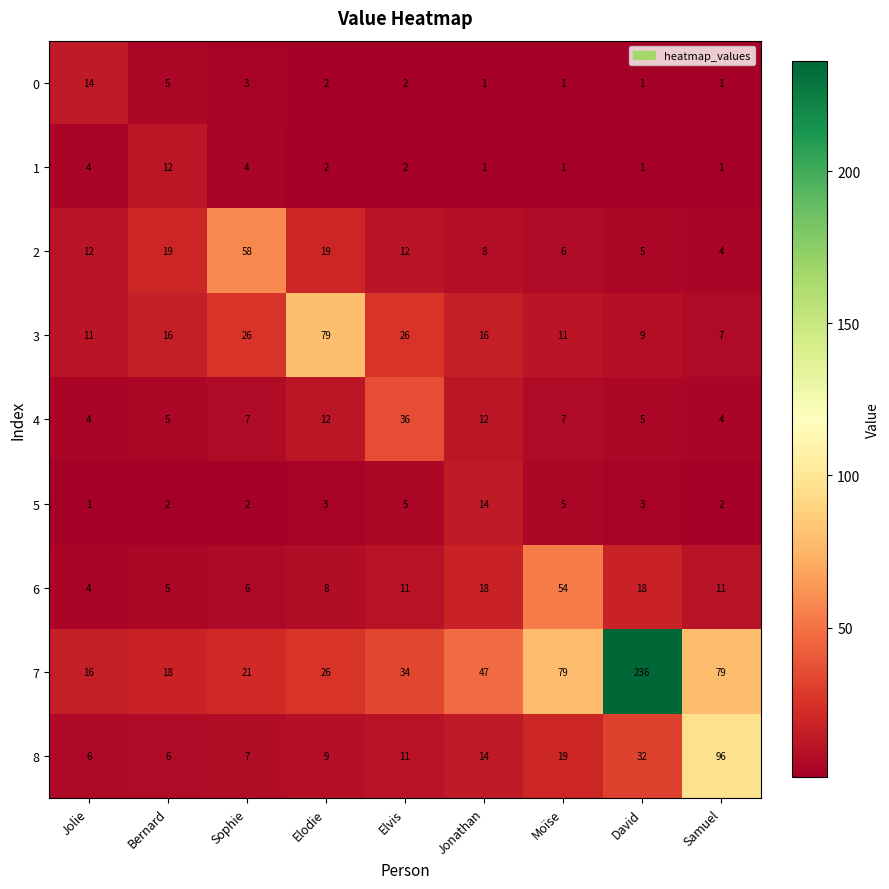

The value of 0 at Sophie is 1. True or false?

False